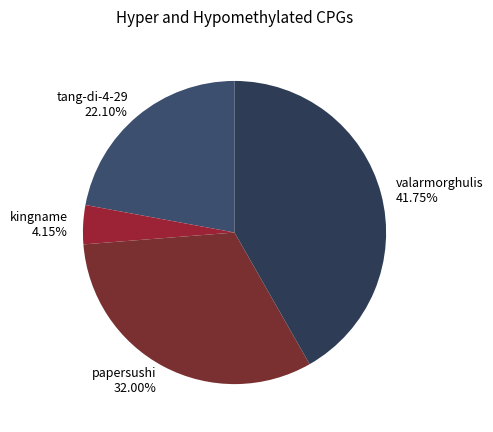

To the nearest percent, what percentage of the pie is valarmorghulis?

42%